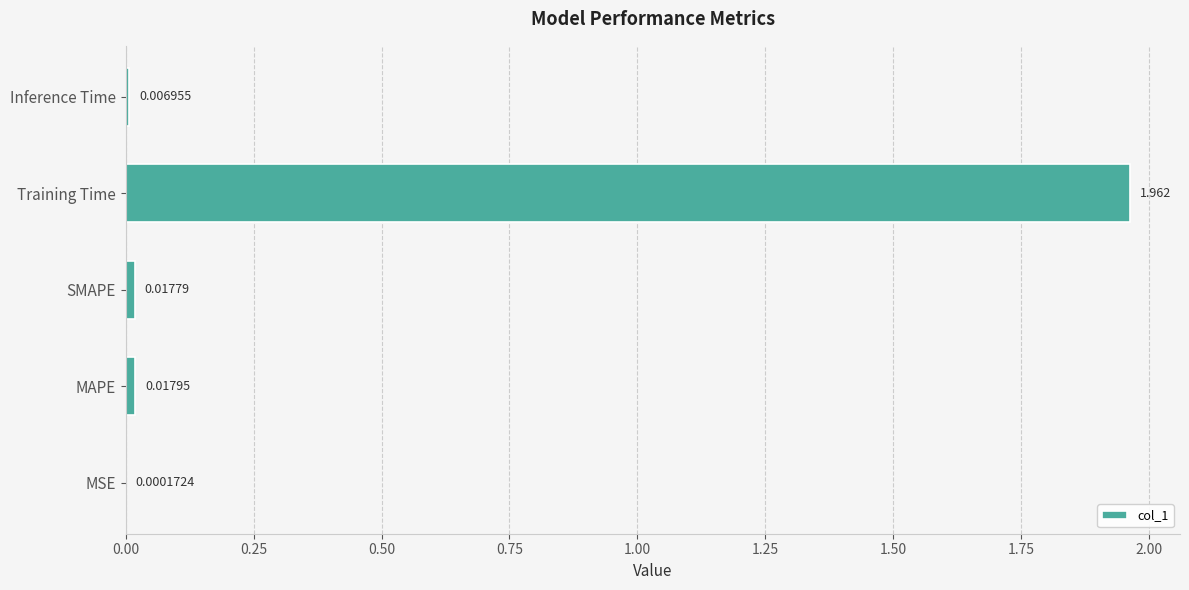

Between Inference Time and MAPE, which is larger?

MAPE